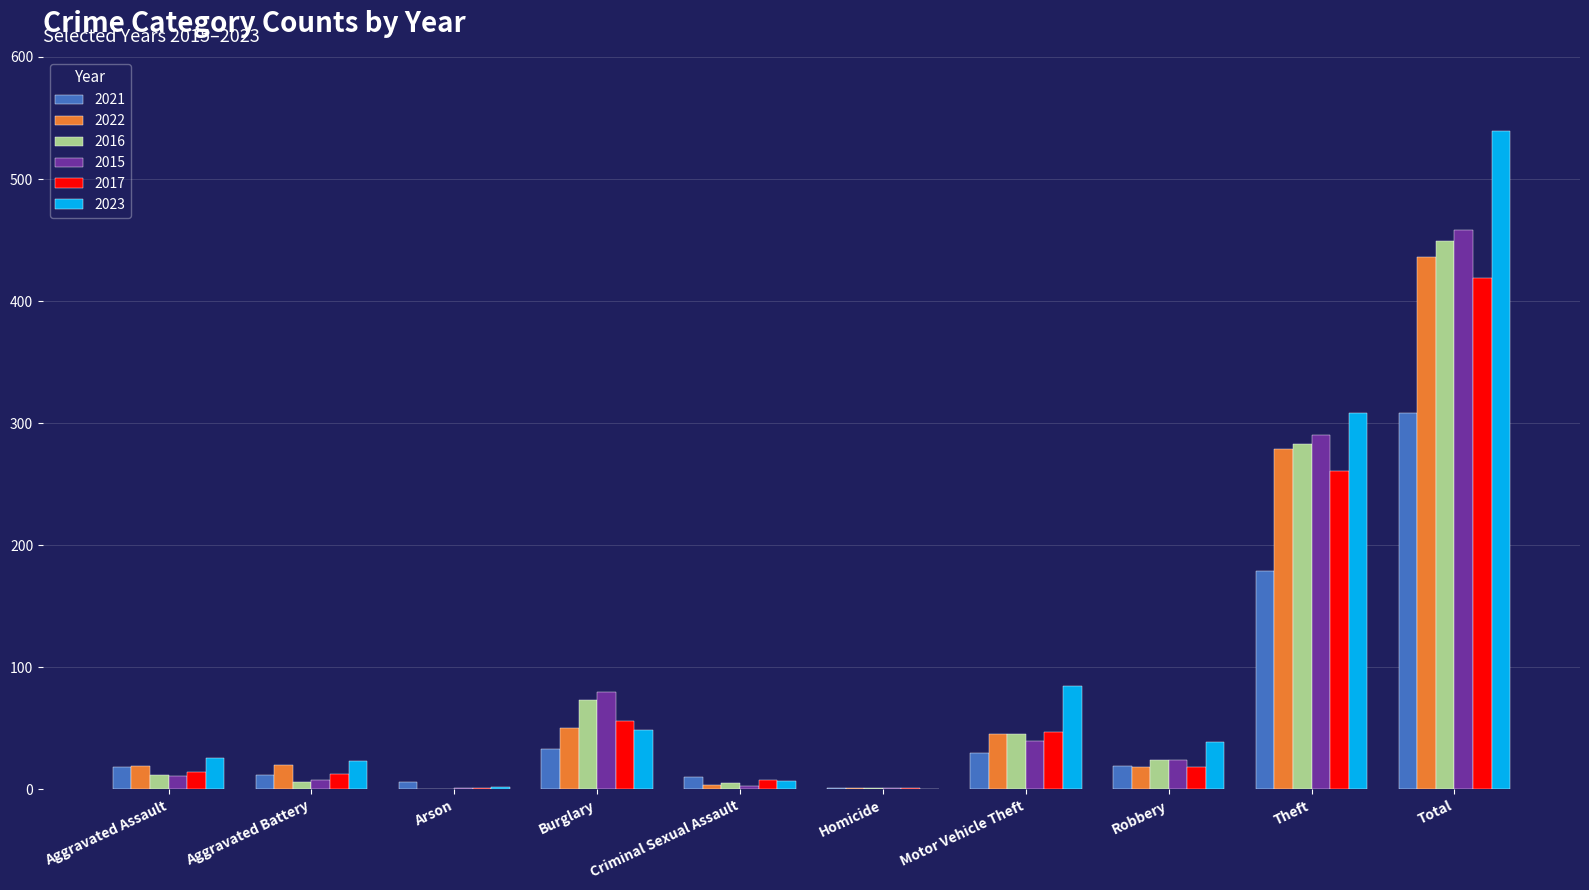

The 2017 series shows 261 at Theft. True or false?

True